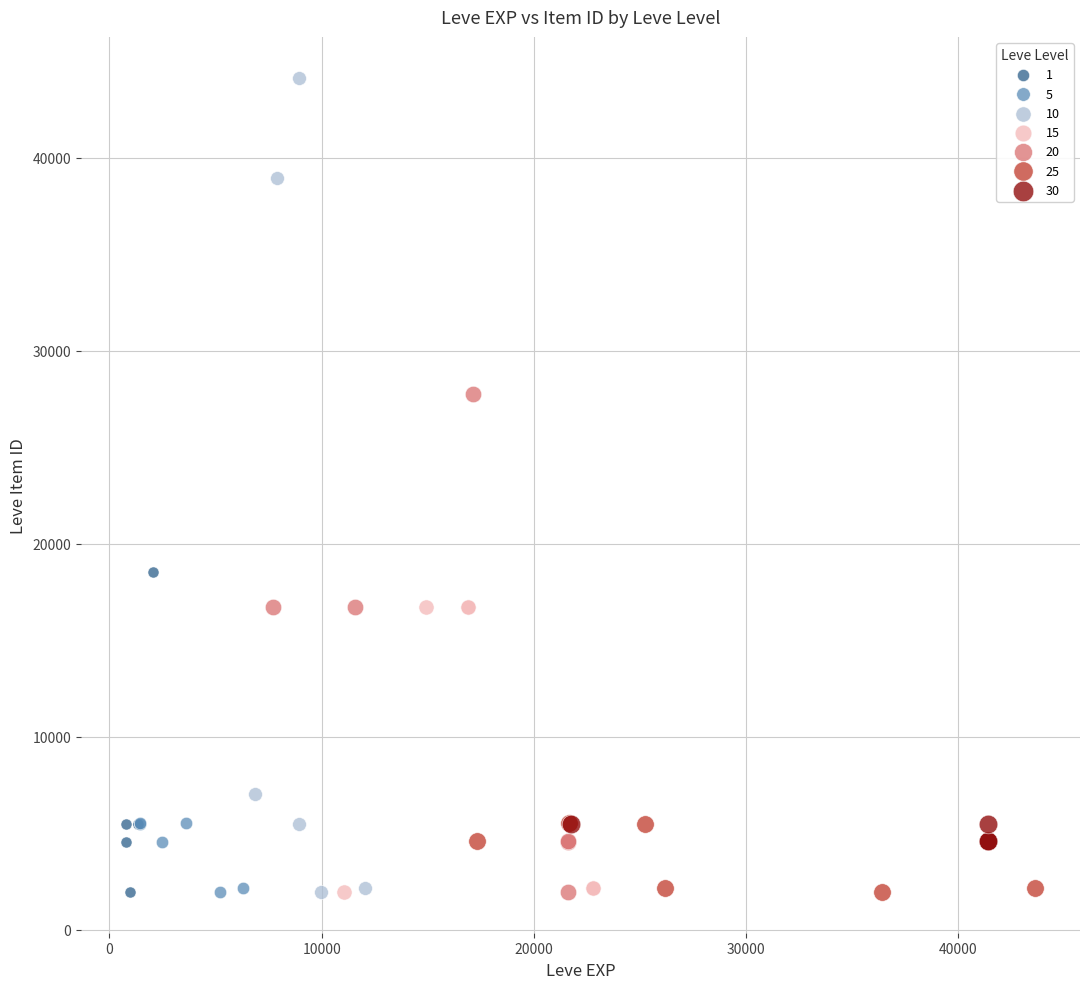

Which series has the largest Y range (max minus min)?

10